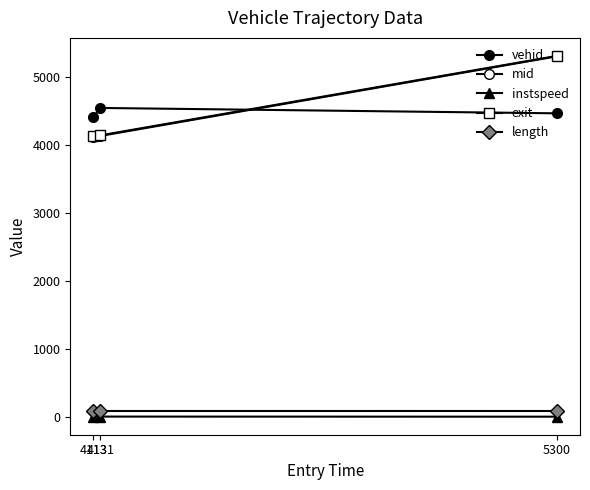

How many lines are shown in the chart?

5